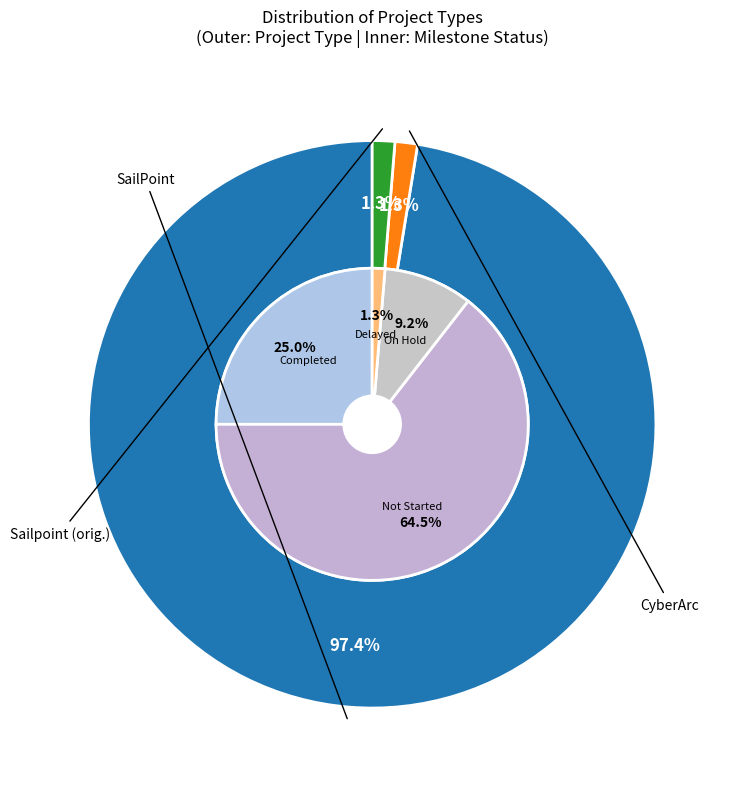

Rank the categories by value from lowest to highest.

CyberArc, Sailpoint, SailPoint